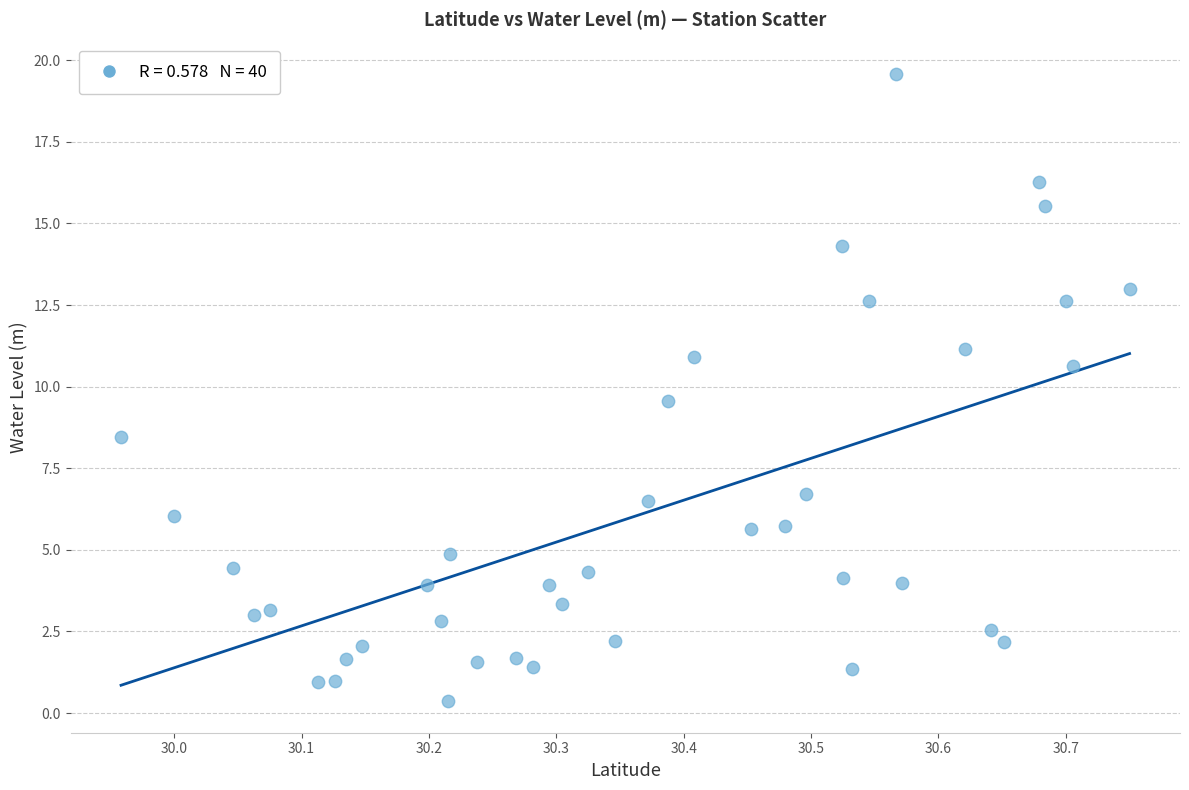

What is the range of Y values (max minus min)?

19.2